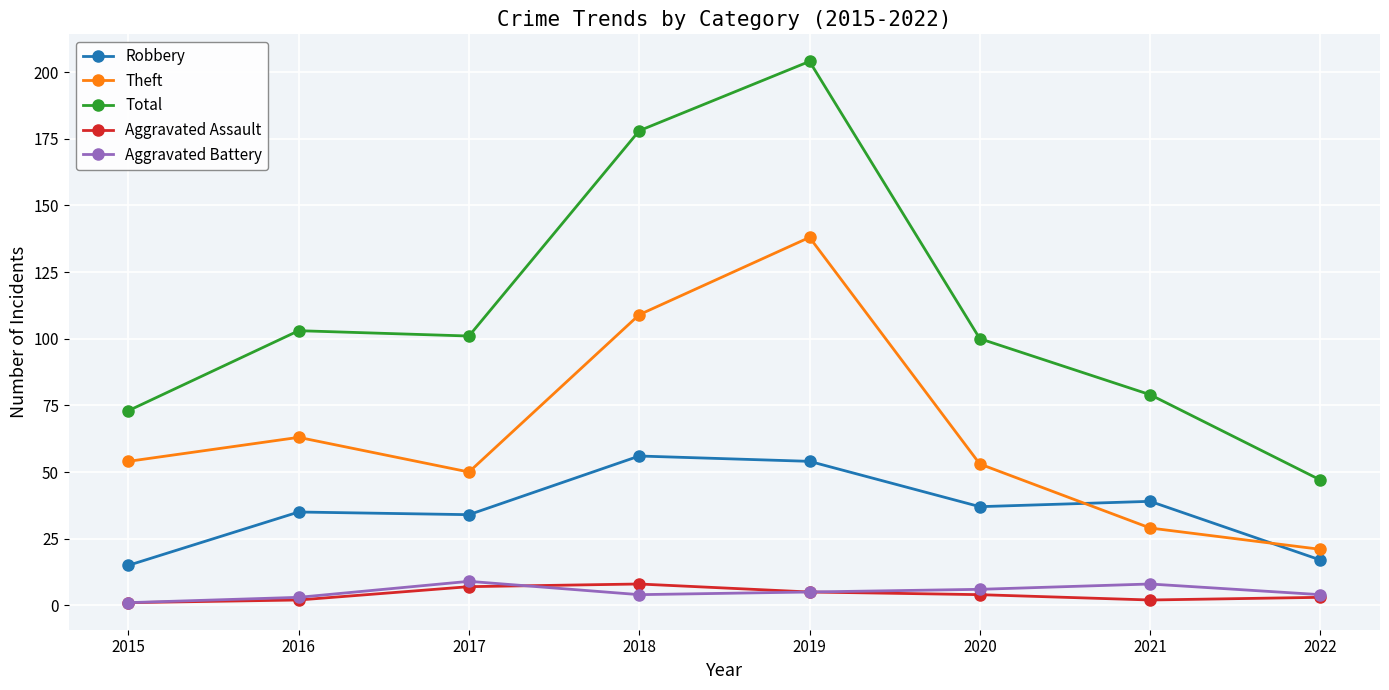

What value does the Aggravated Battery series have at 2019?

5